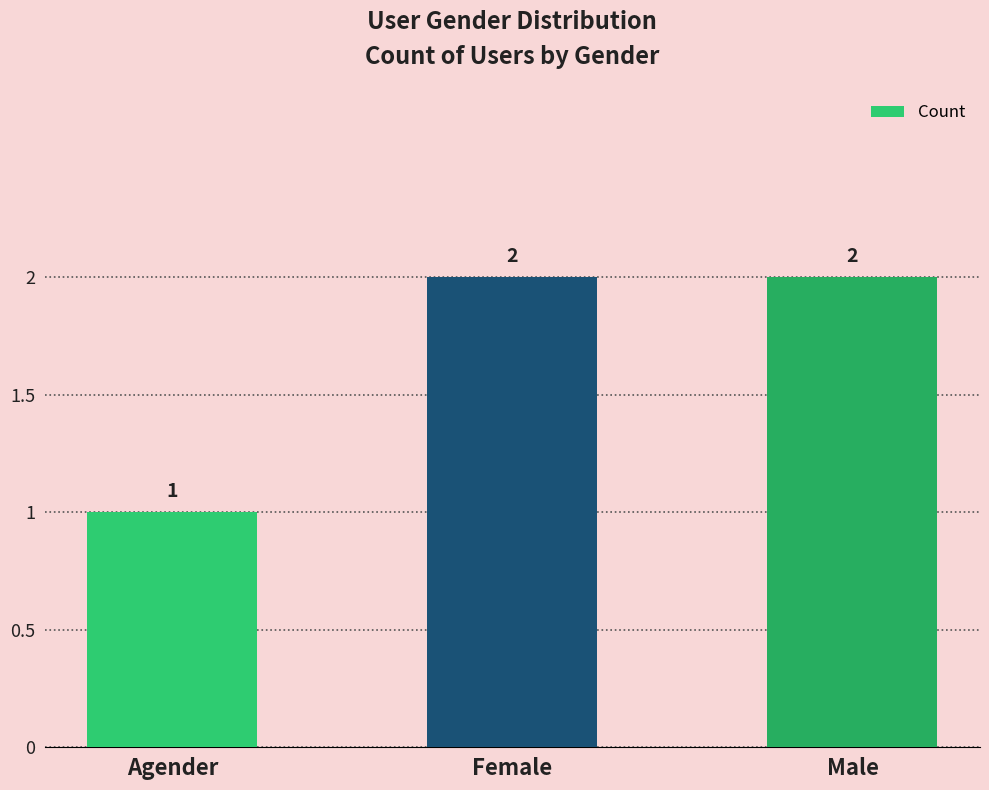

How many bars are there in total?

3